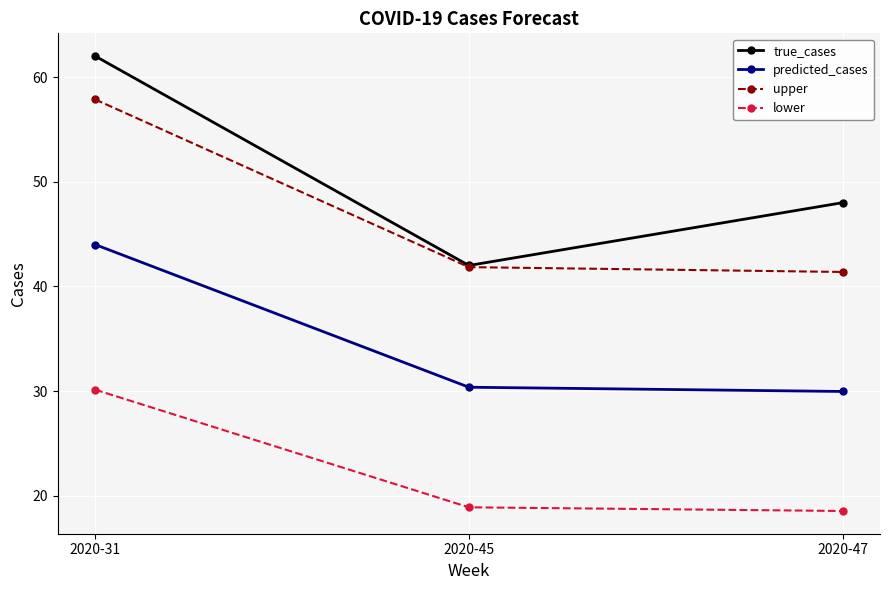

What is the sum of the predicted_cases values at 2020-47 and 2020-45?

60.3